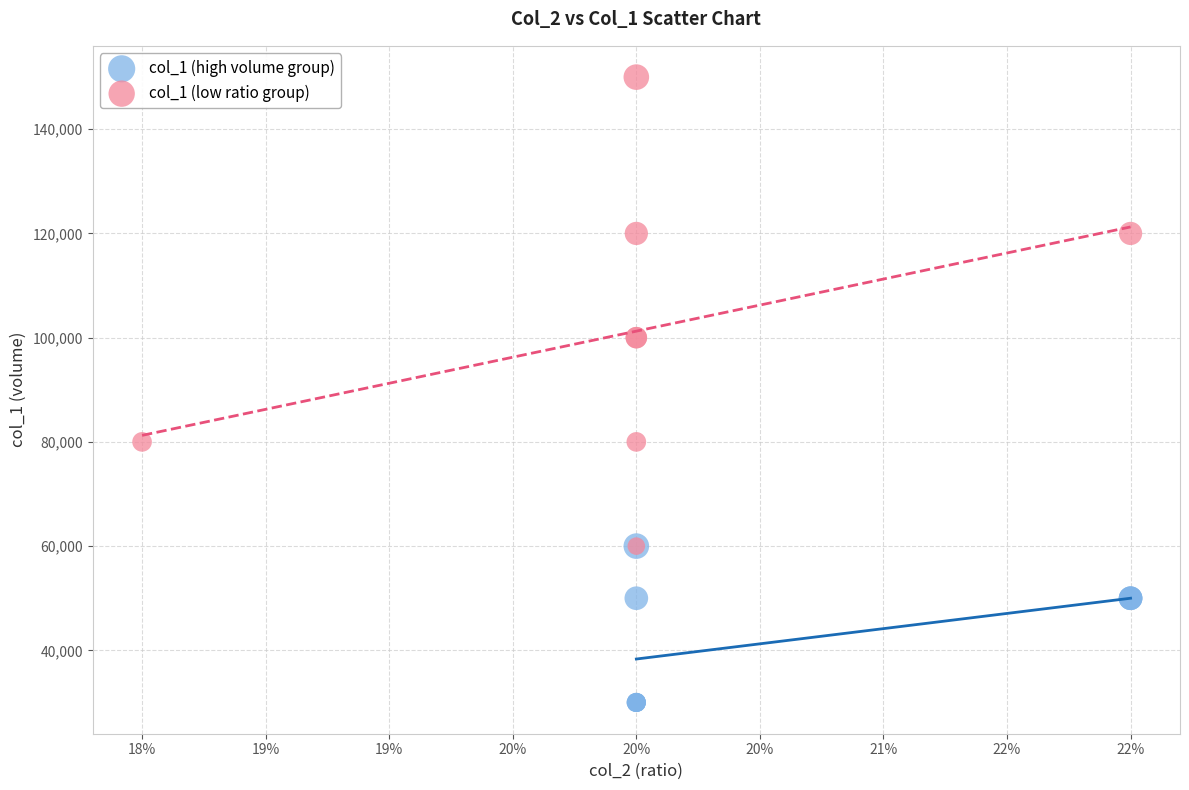

Which series reaches the maximum Y coordinate?

col_1 (low ratio group)